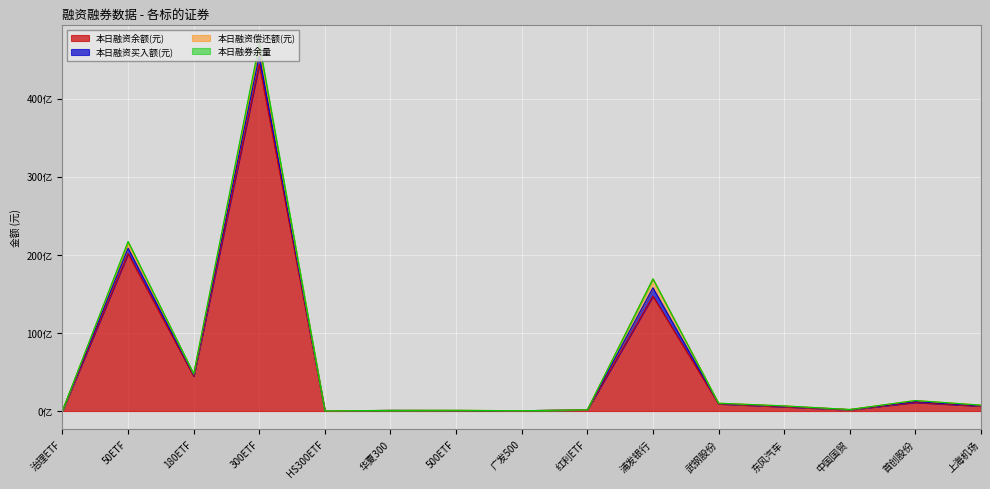

How many distinct data groups are displayed?

4